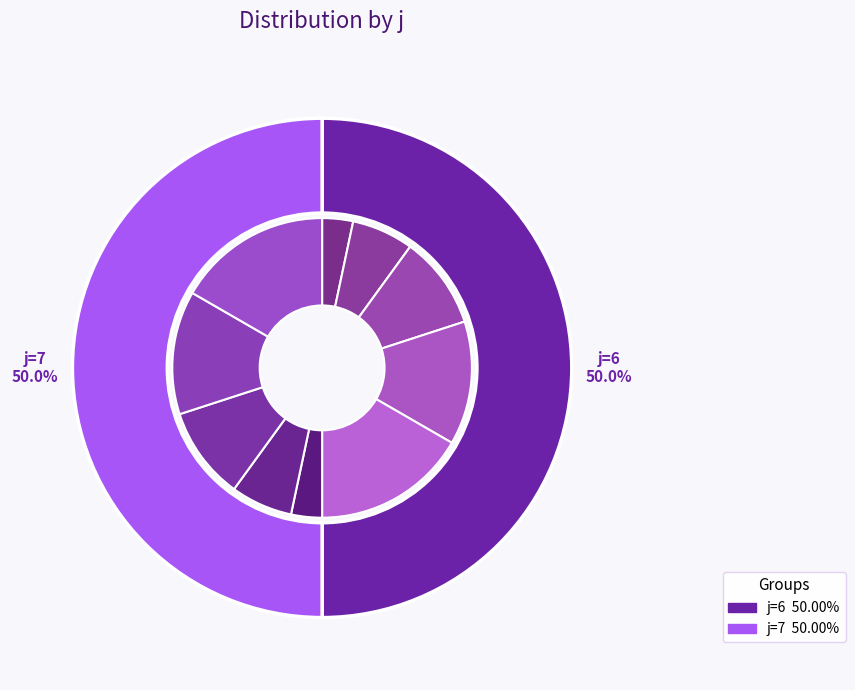

What is the largest slice in the pie chart?

6